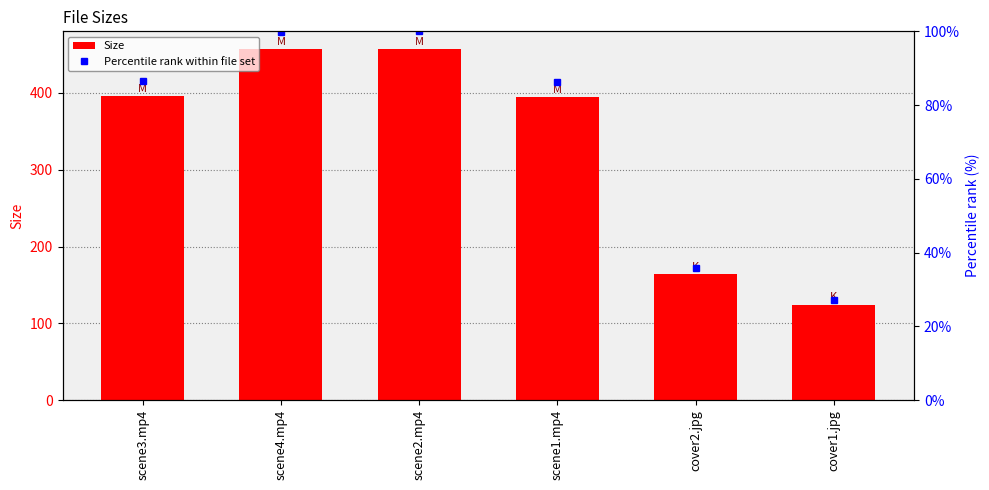

How many values in the Size series exceed 396?

3